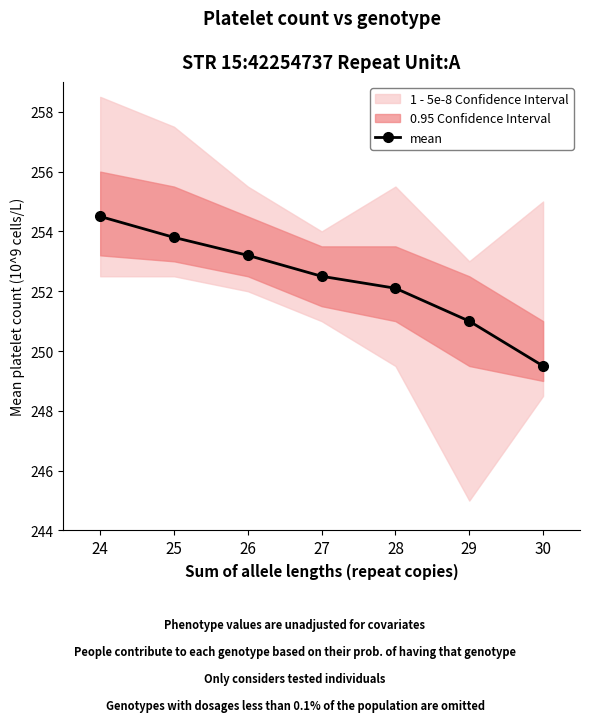

Reading left to right, what are all the values shown in this chart?

24=254.5	25=253.8	26=253.2	27=252.5	28=252.1	29=251.0	30=249.5